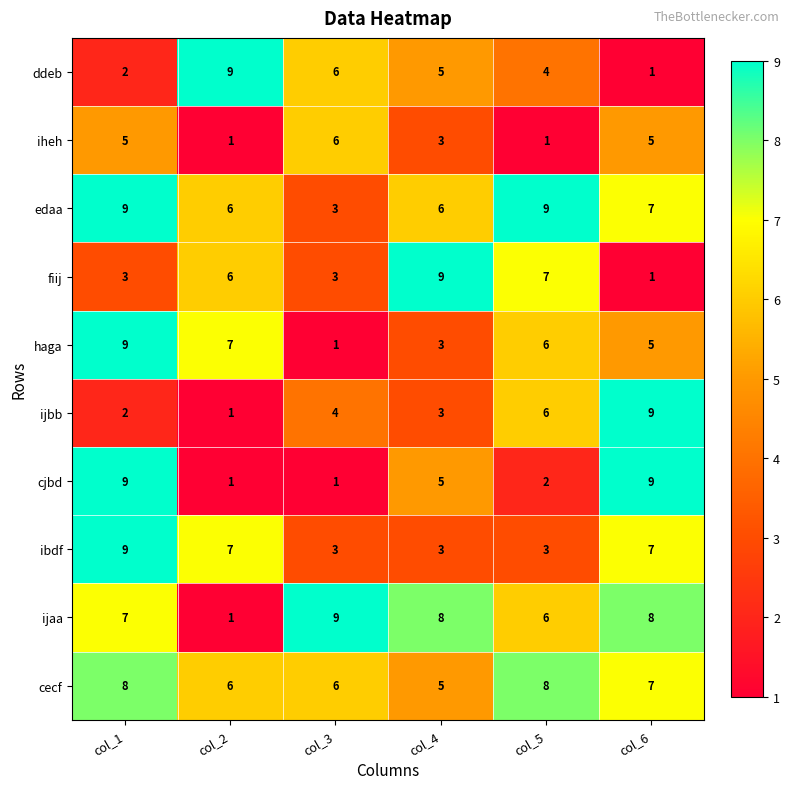

What is the spread (max minus min) of values at col_6?

8